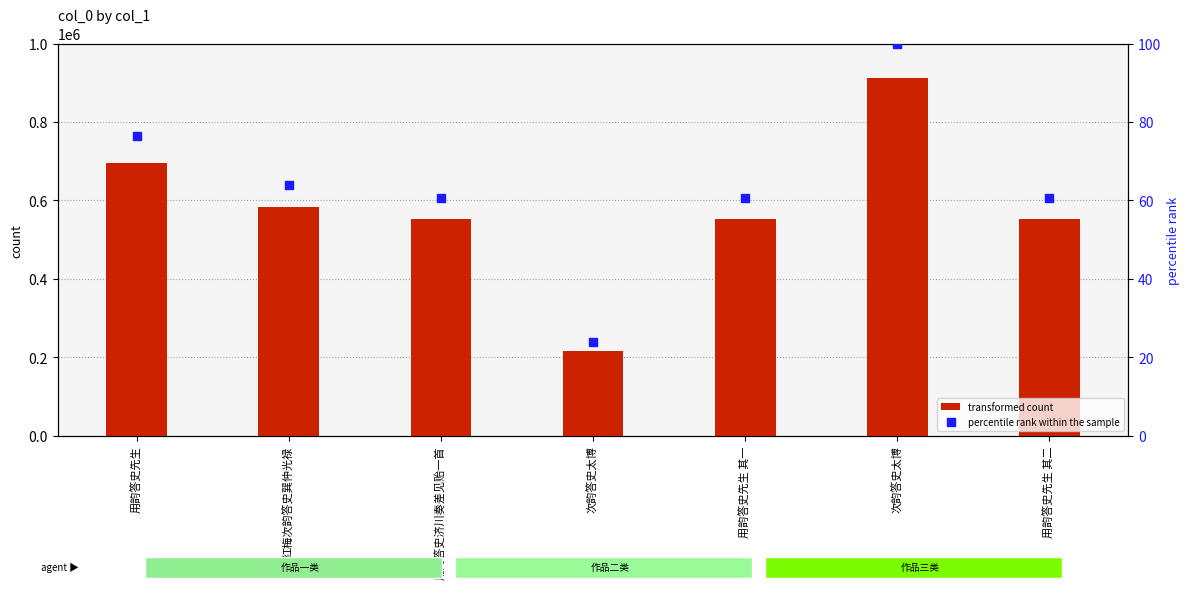

At which category is the sum across all series the highest?

次韵答史太博